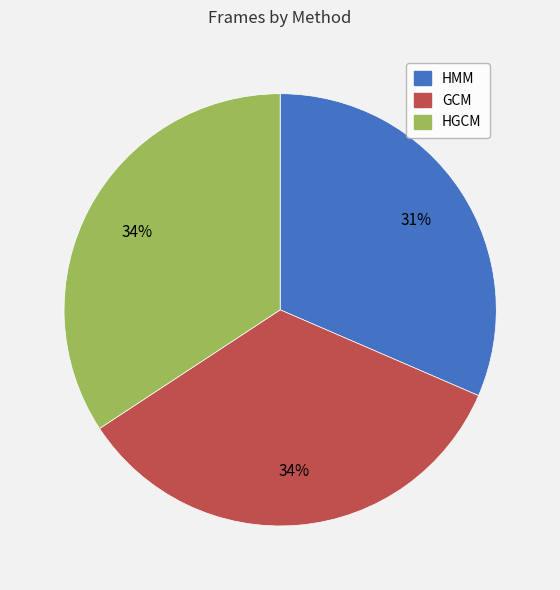

What is the smallest slice in the pie chart?

HMM